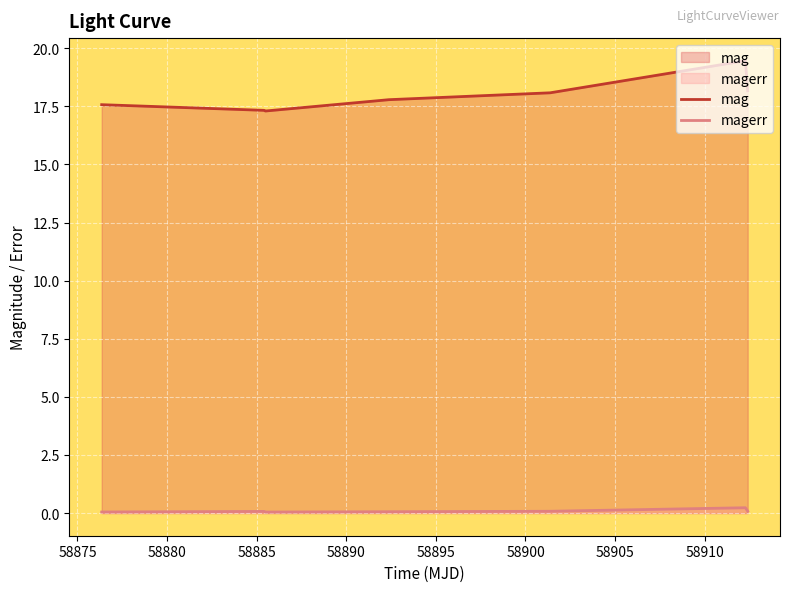

True or false: mag and magerr intersect in this chart.

False